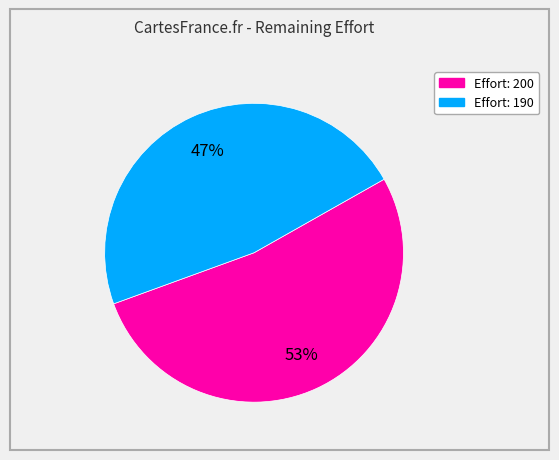

To the nearest percent, what is the average slice percentage?

50%